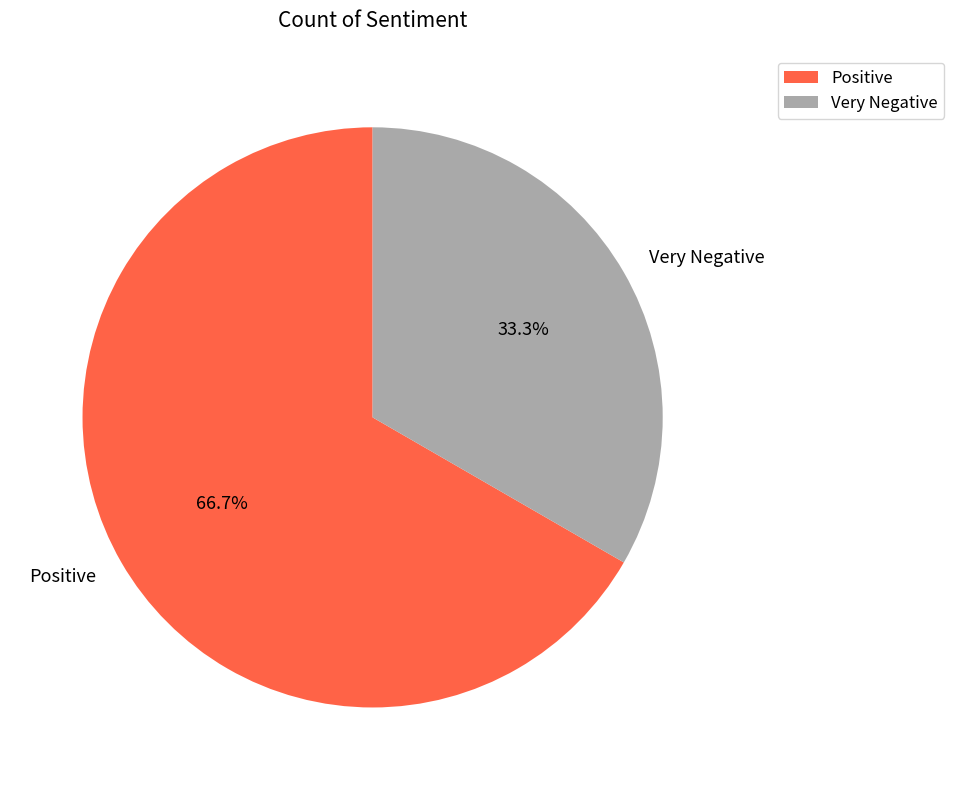

To the nearest percent, what portion does Positive represent?

67%